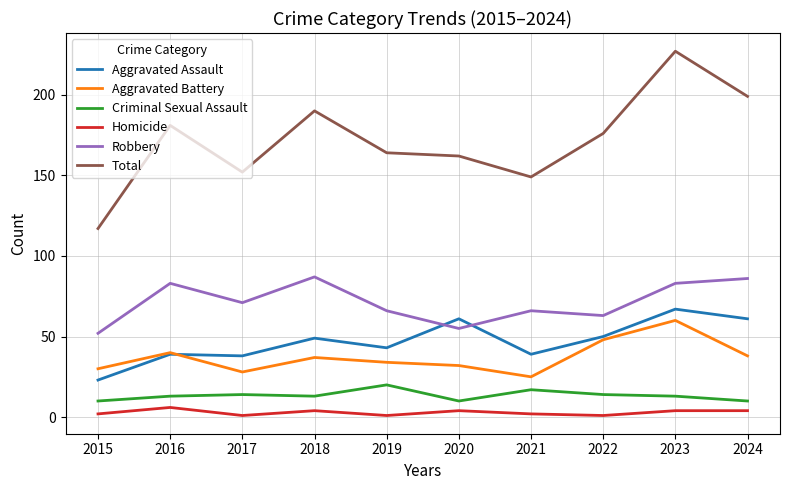

What is the difference between the Robbery values at 2021 and 2015?

14